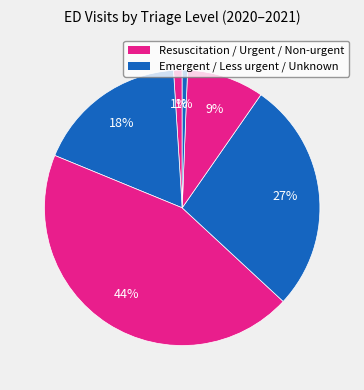

How many segments does this pie chart have?

6